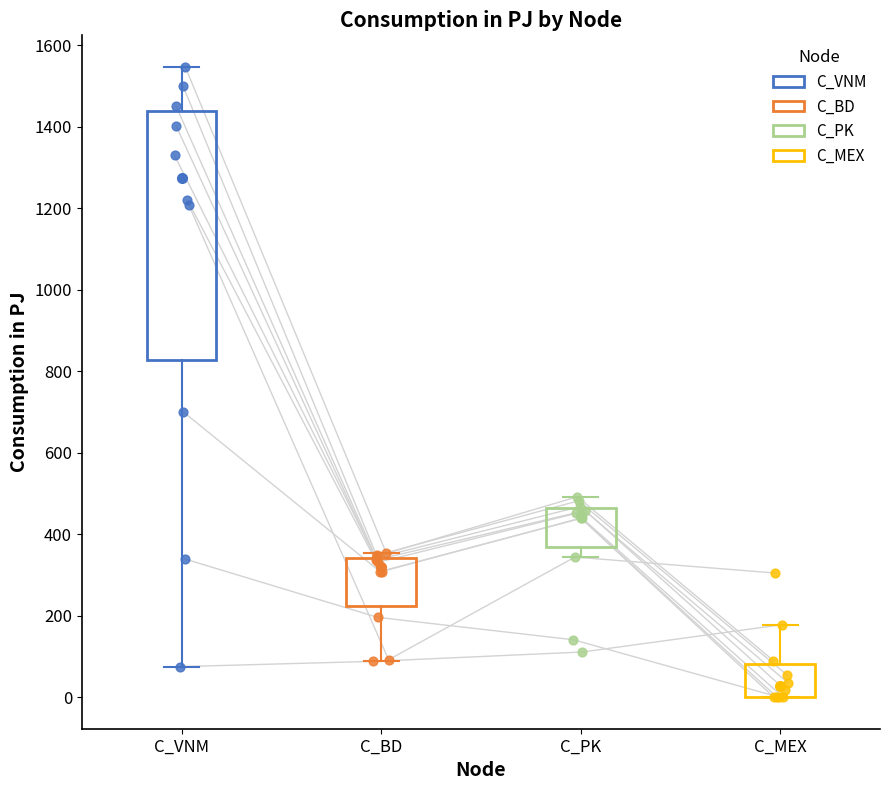

Which box's median line is the lowest?

C_MEX